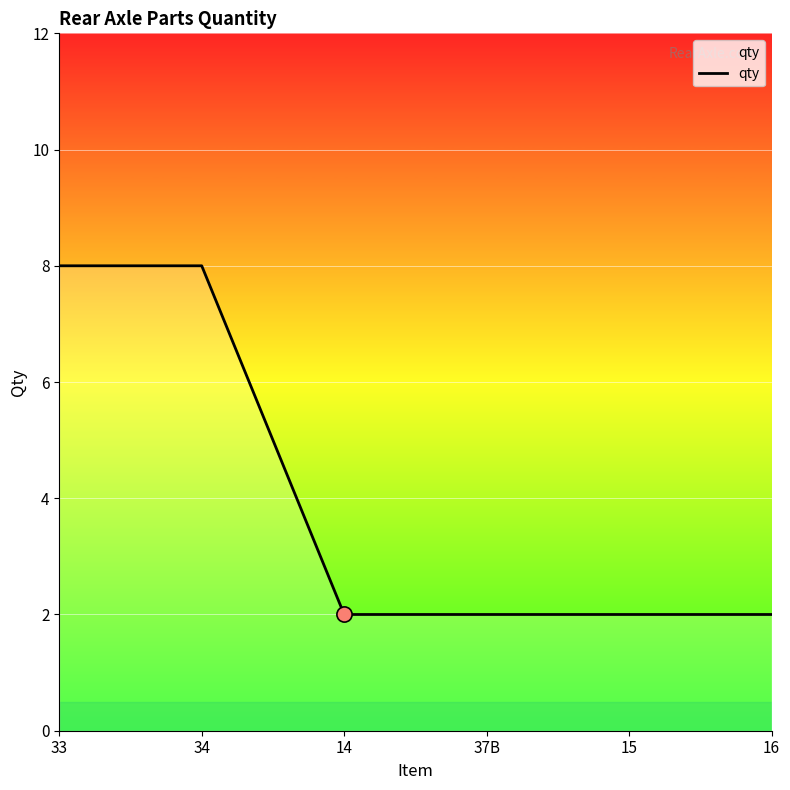

Which has a higher value, 34 or 14?

34